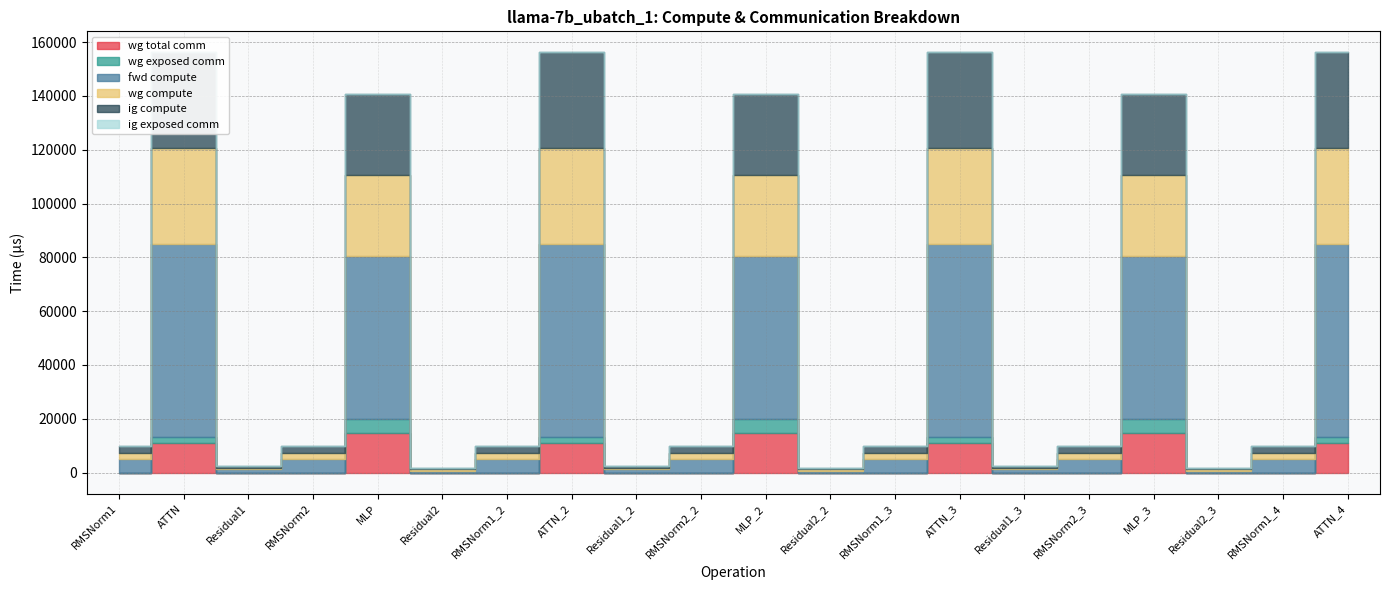

The value of wg compute at Residual2_2 is 589.8. True or false?

True